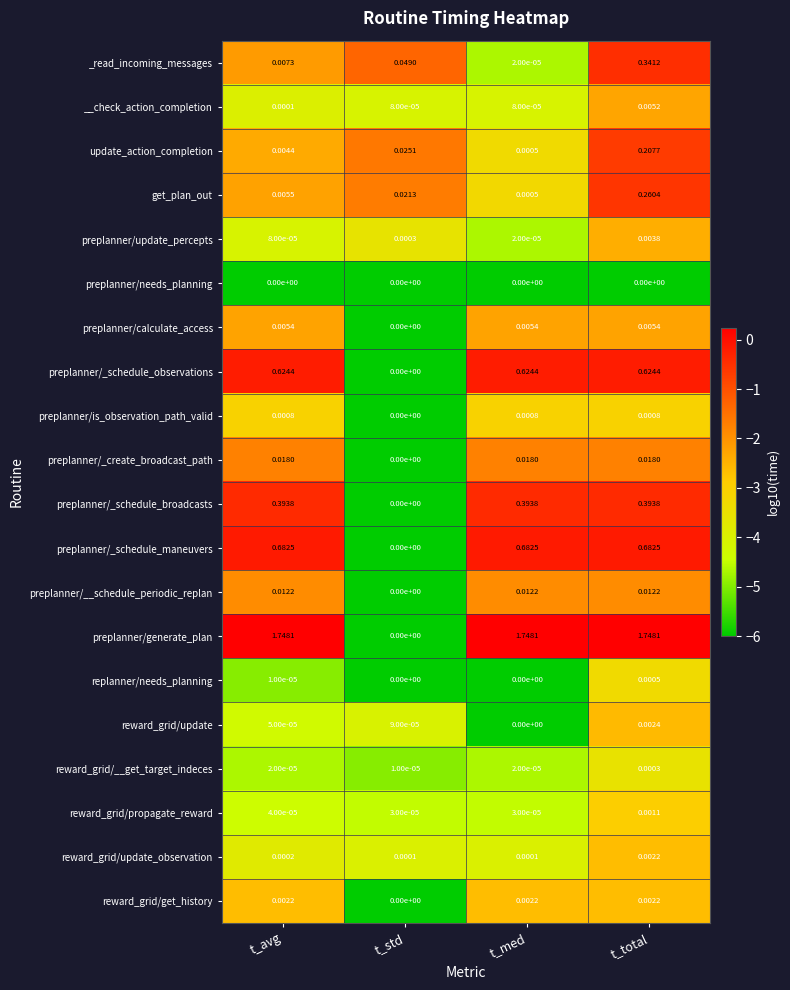

Between t_avg and t_std, which series saw the biggest shift?

preplanner/generate_plan